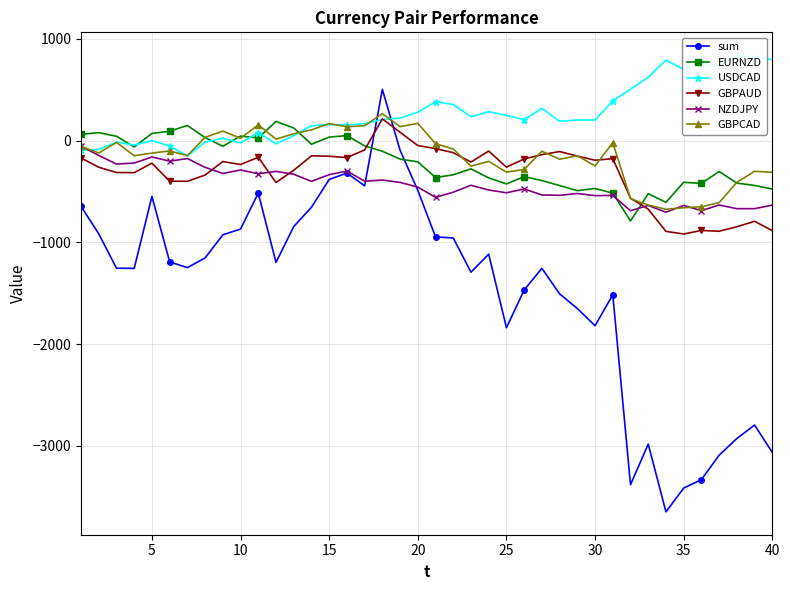

True or false: GBPCAD and sum intersect in this chart.

True